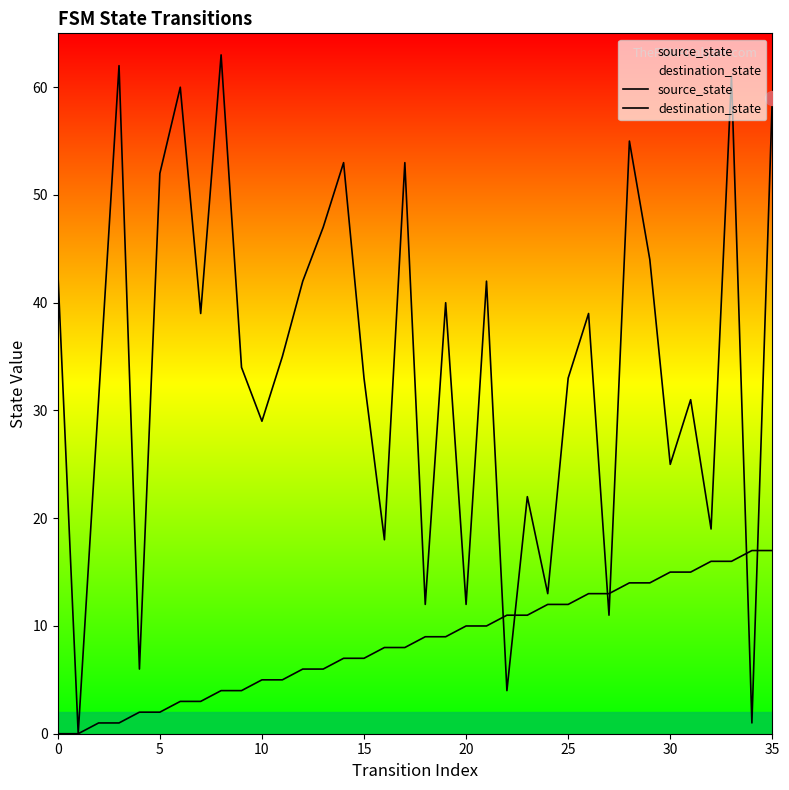

True or false: source_state and destination_state cross at least once.

True